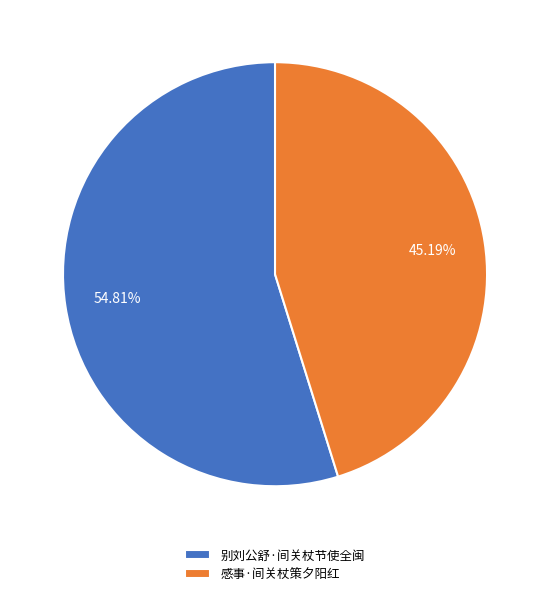

Between 感事·间关杖策夕阳红 and 别刘公舒·间关杖节使全闽, which is larger?

别刘公舒·间关杖节使全闽